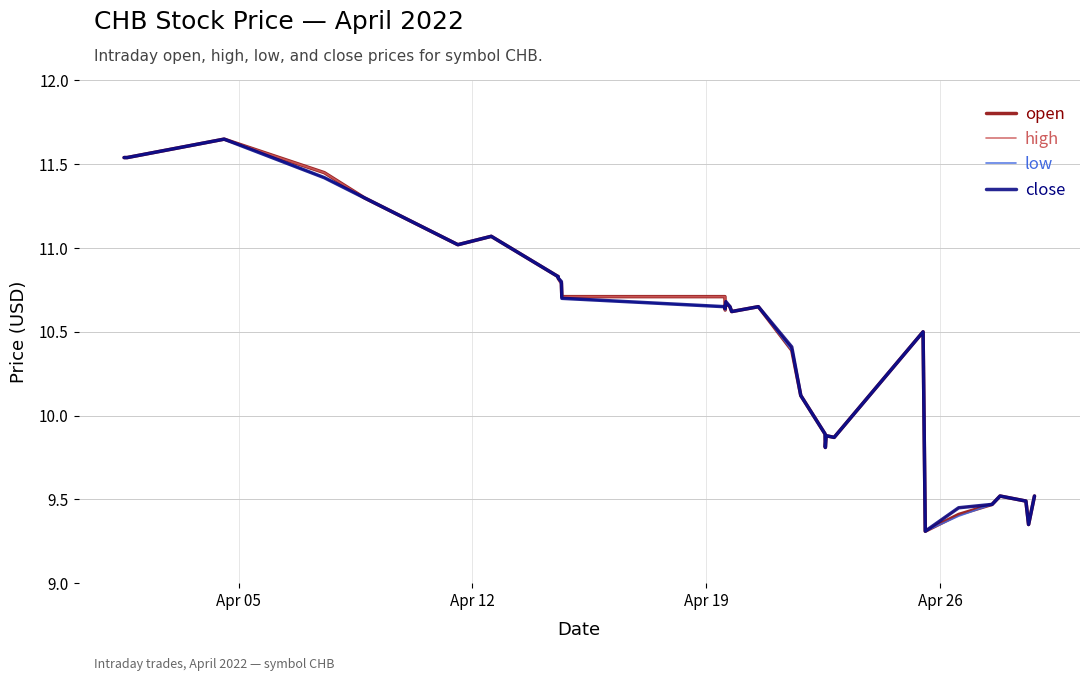

What is the maximum value shown in the chart?

11.7